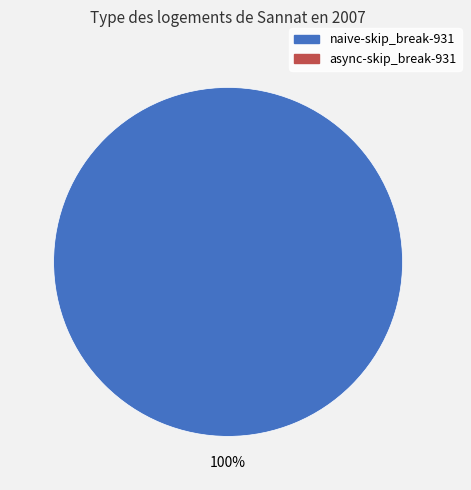

Count the number of slices in the pie.

1